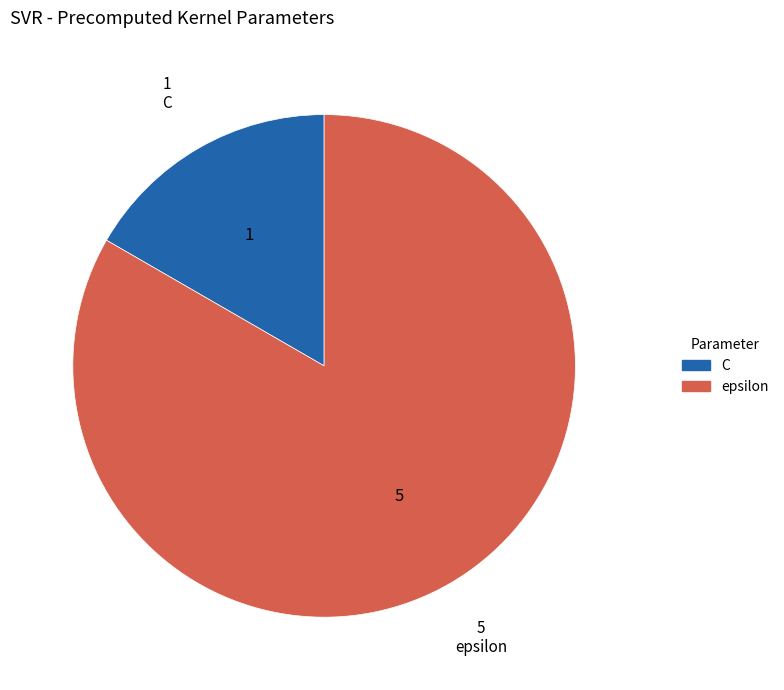

Count the number of slices in the pie.

2